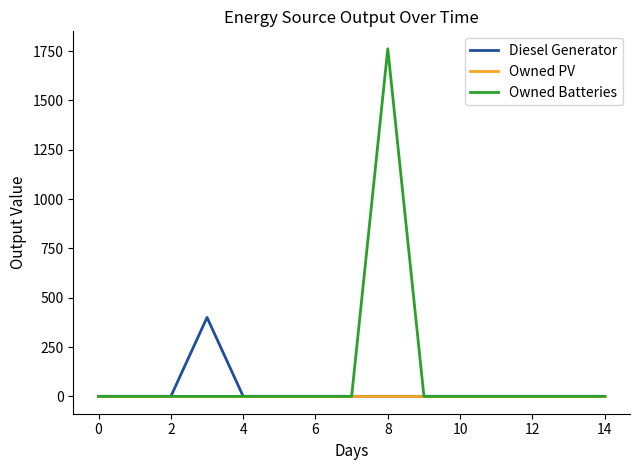

Which series has the largest total across all categories?

Owned Batteries